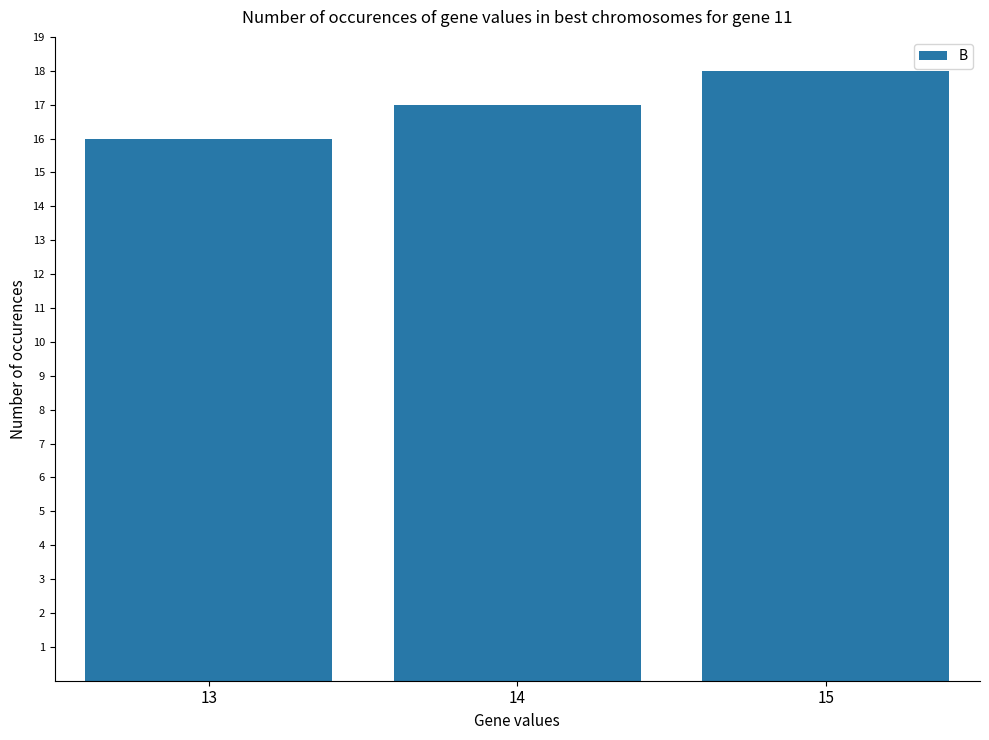

The value at 14 is 7. True or false?

False